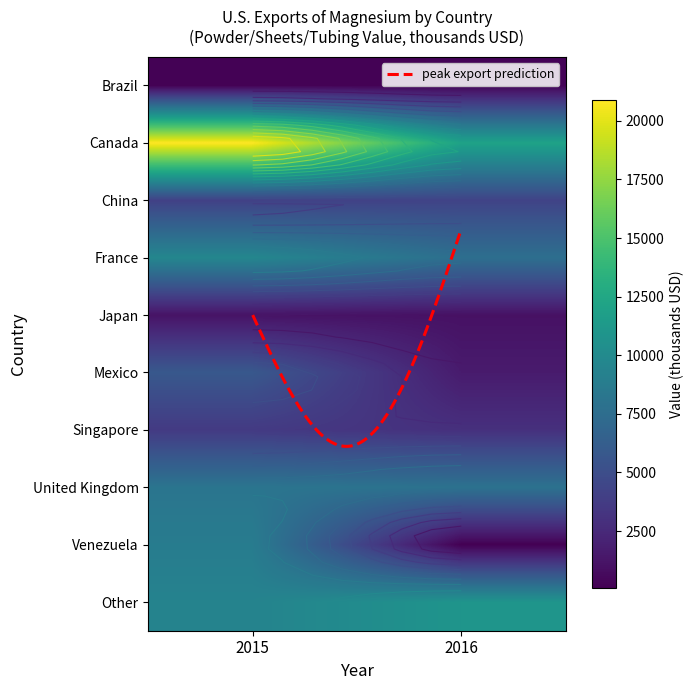

True or false: Other has a value of 10900.0 at 2016.

True